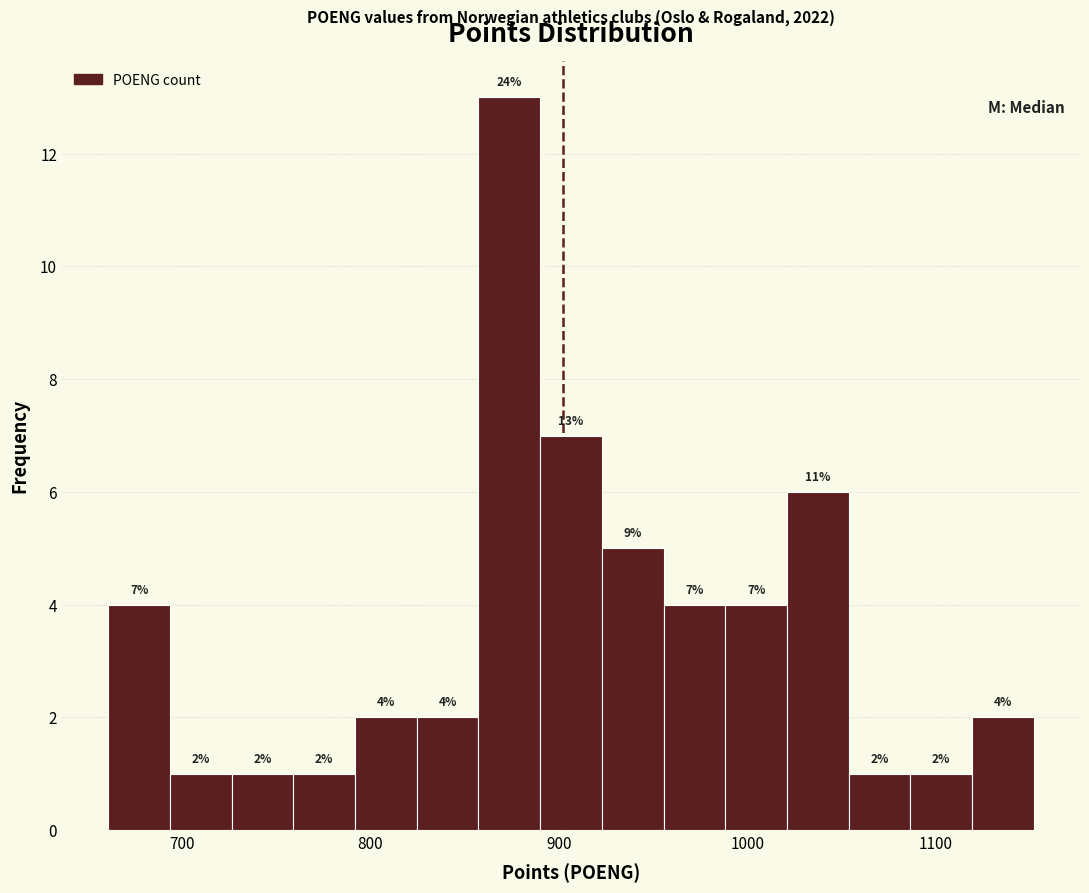

Read against the x-axis, roughly where is the centre of the tallest bar?

870